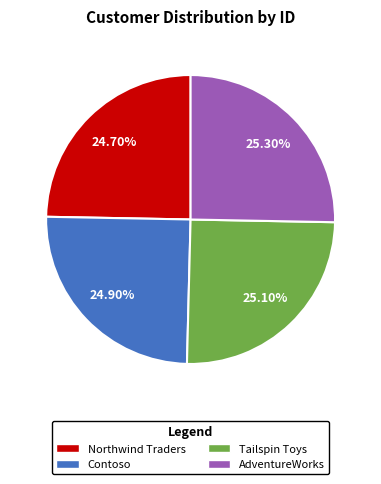

To the nearest percent, what percentage of the pie is Northwind Traders?

25%